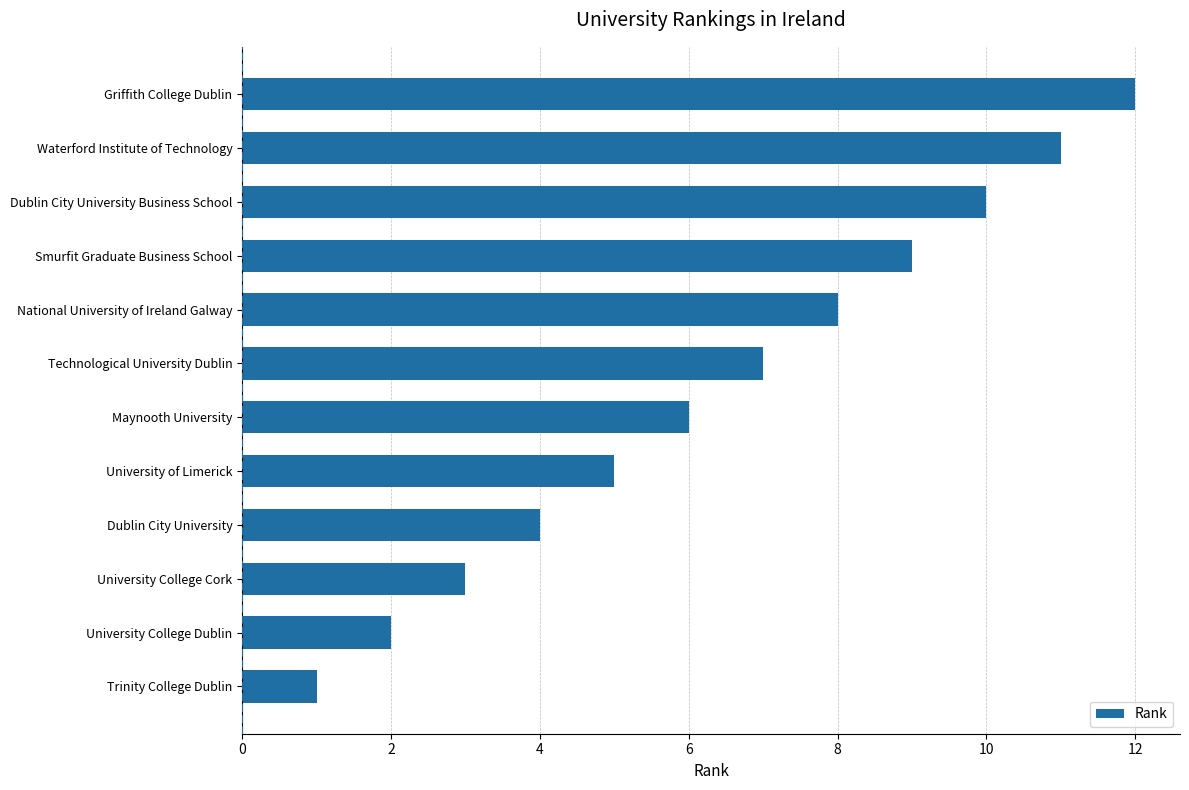

What is the difference between the second highest and minimum values?

10